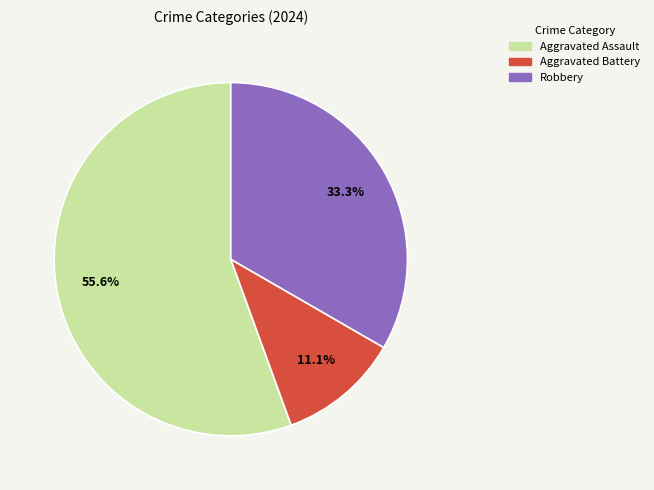

Is it true that Aggravated Assault is 56% of the pie?

True